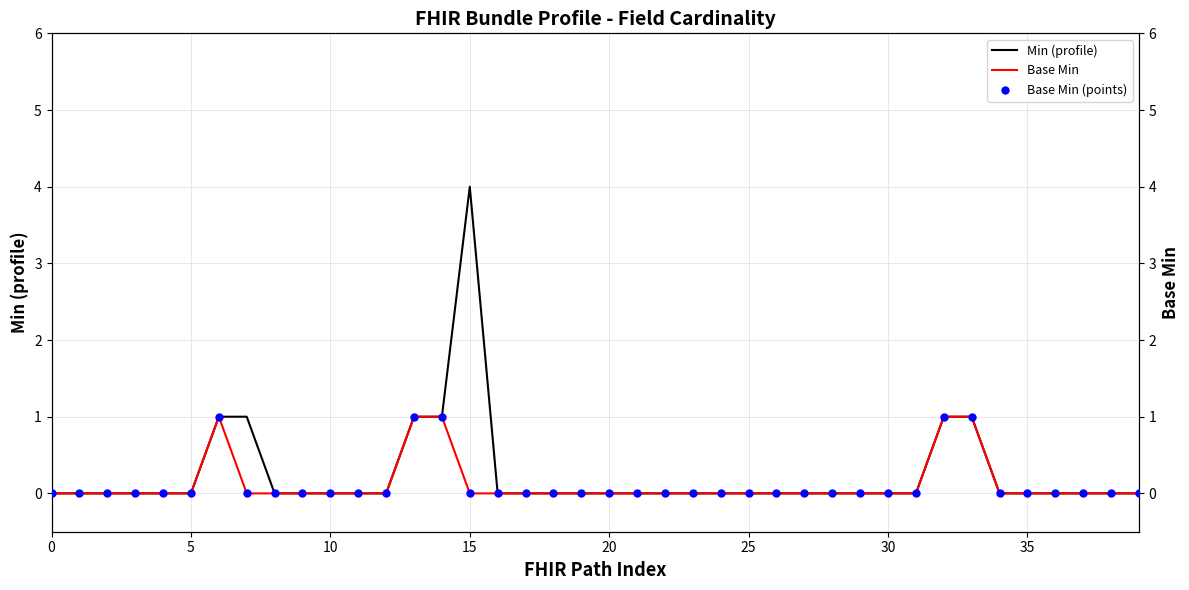

Which series has the largest total across all categories?

Min (profile)